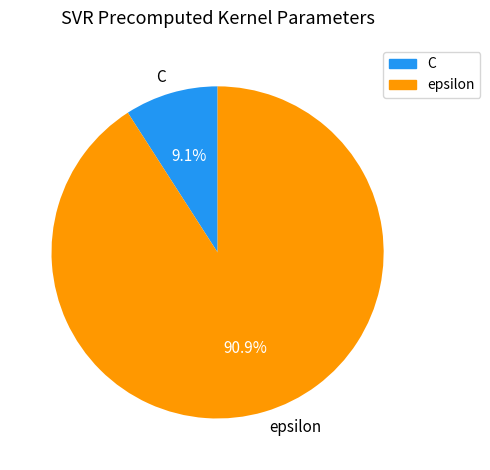

Which category has the biggest portion of the pie?

epsilon